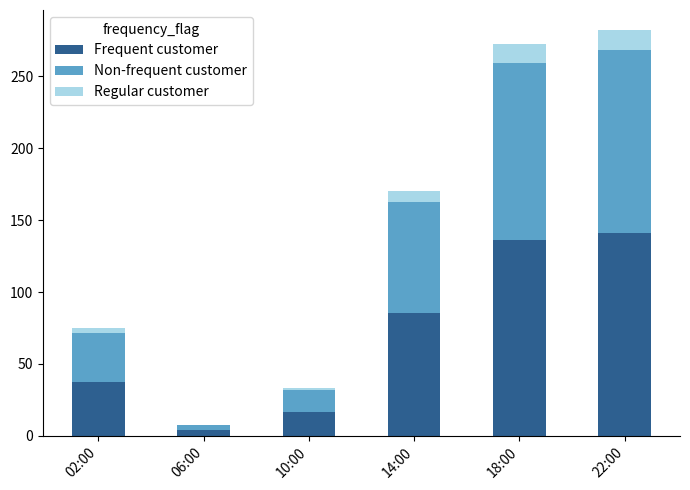

Reading right to left, transcribe the values for Frequent customer.

22:00=141.1	18:00=136.2	14:00=85.2	10:00=16.4	06:00=3.7	02:00=37.5